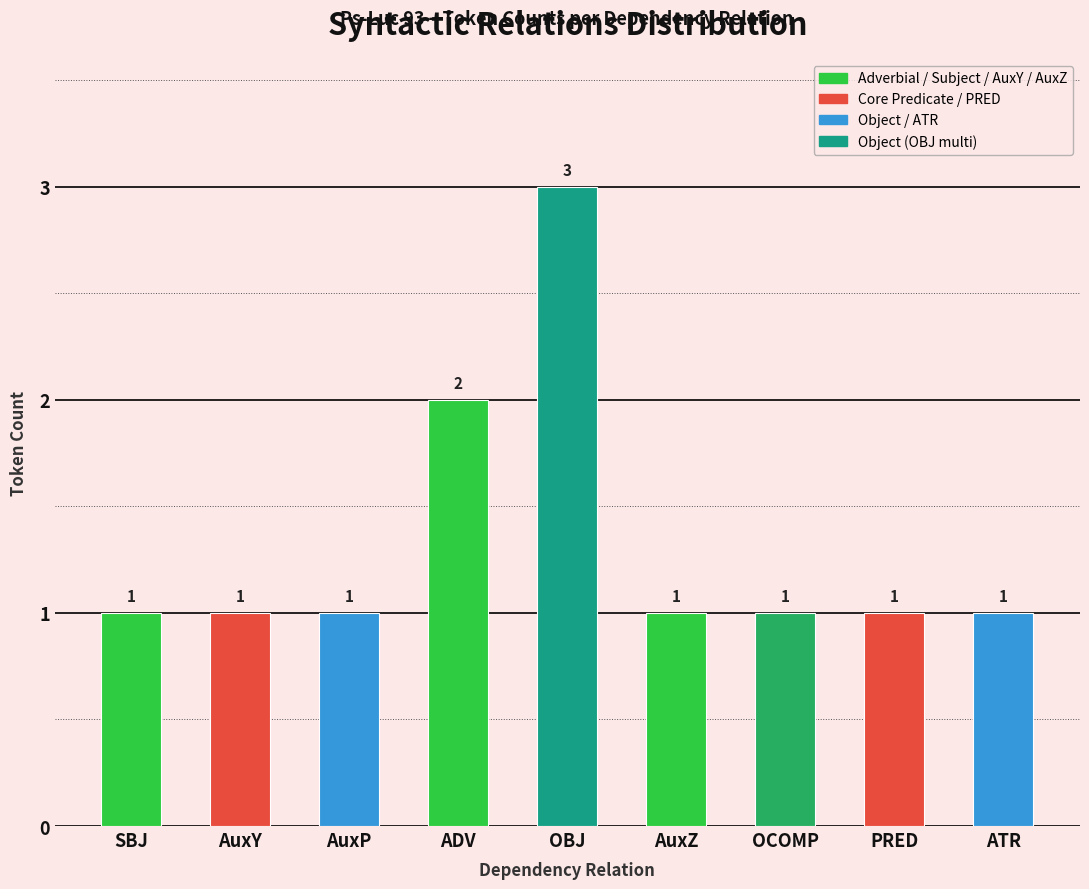

What is the label of the 8th bar from the right?

AuxY